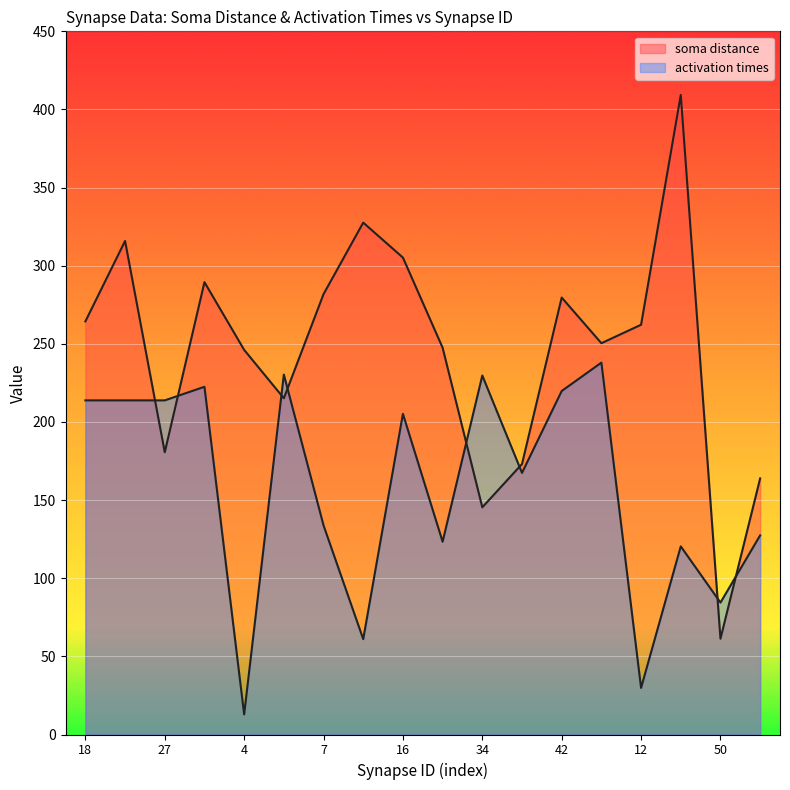

In soma distance, how many points are lower than both neighbors (excluding endpoints)?

5